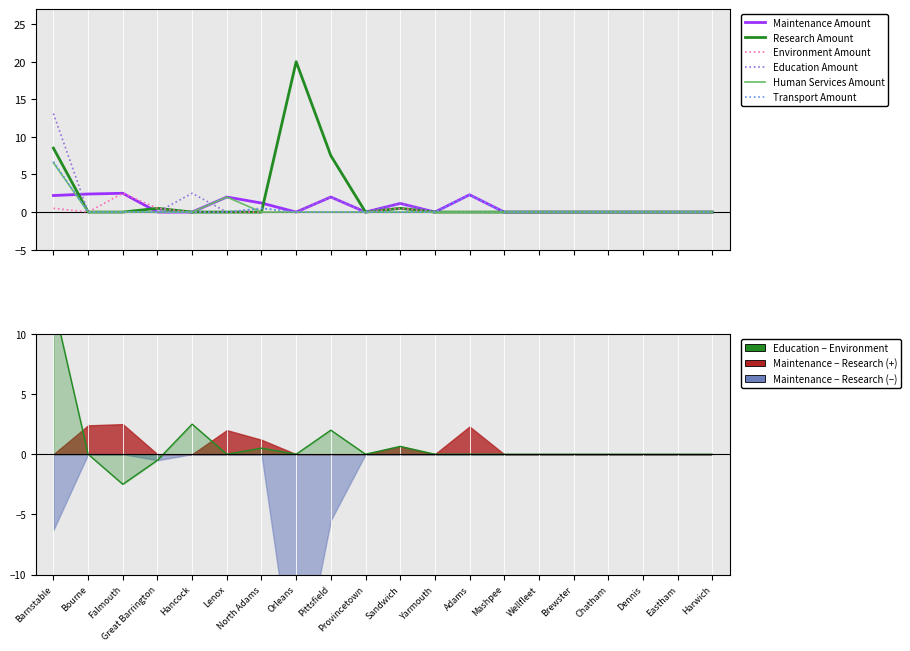

What is the difference between the second highest and second lowest values in the Maintenance Amount series?

2.4